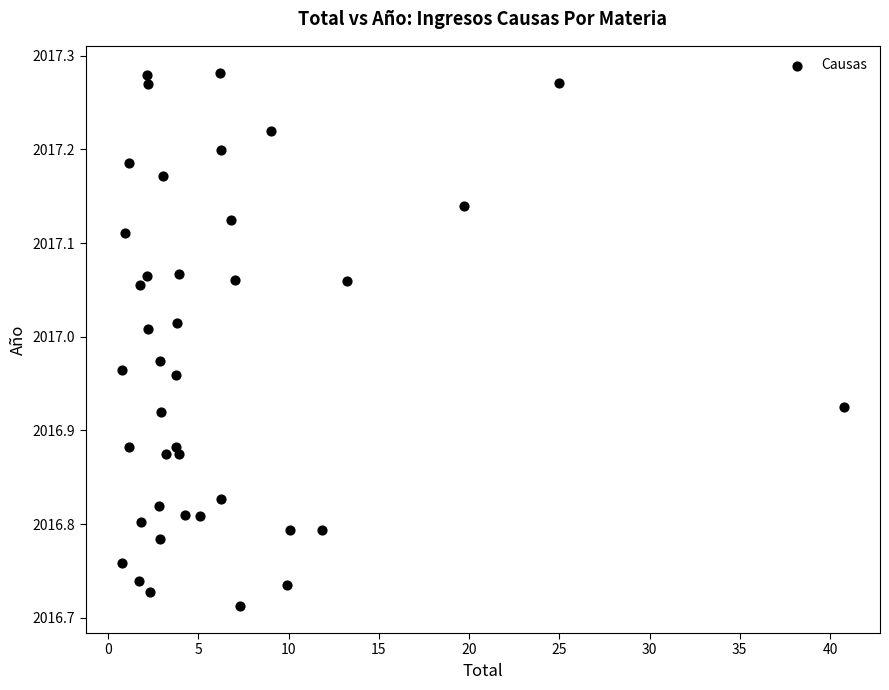

What is the range of Y values (max minus min)?

0.6